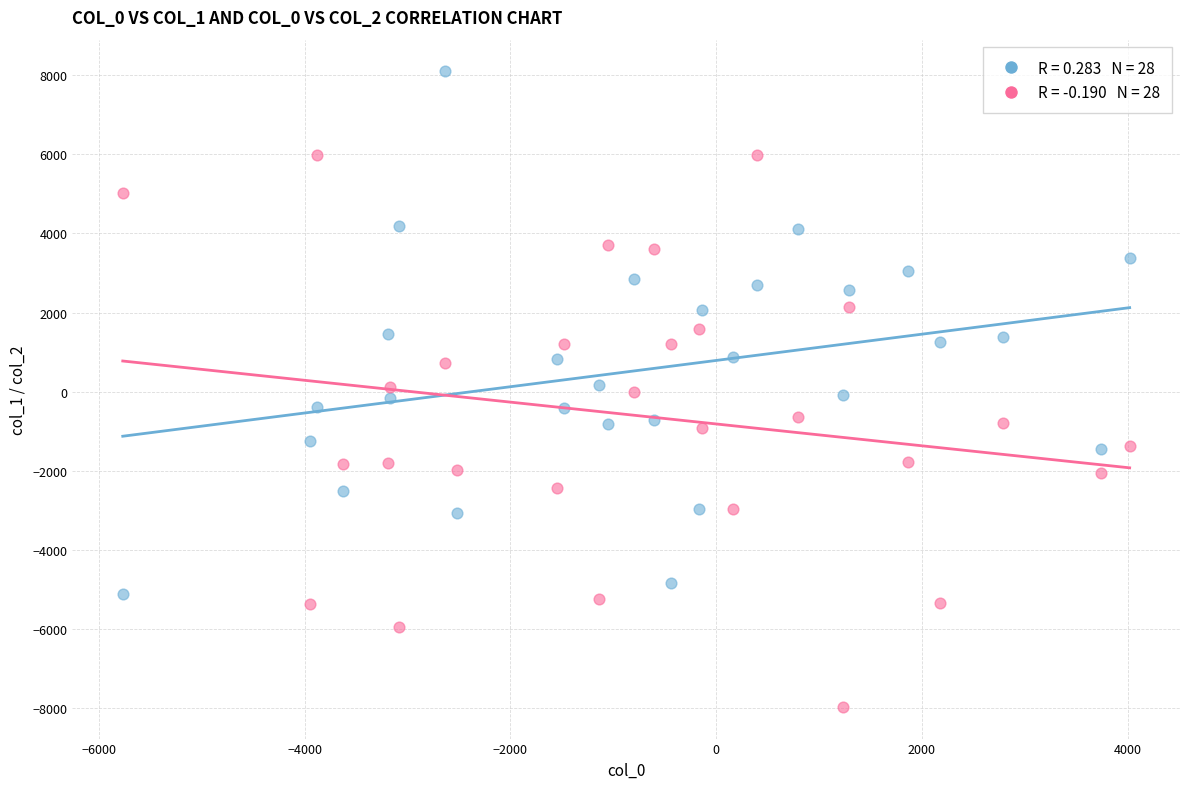

Across all data points, what is the range of X values (max minus min)?

9787.1